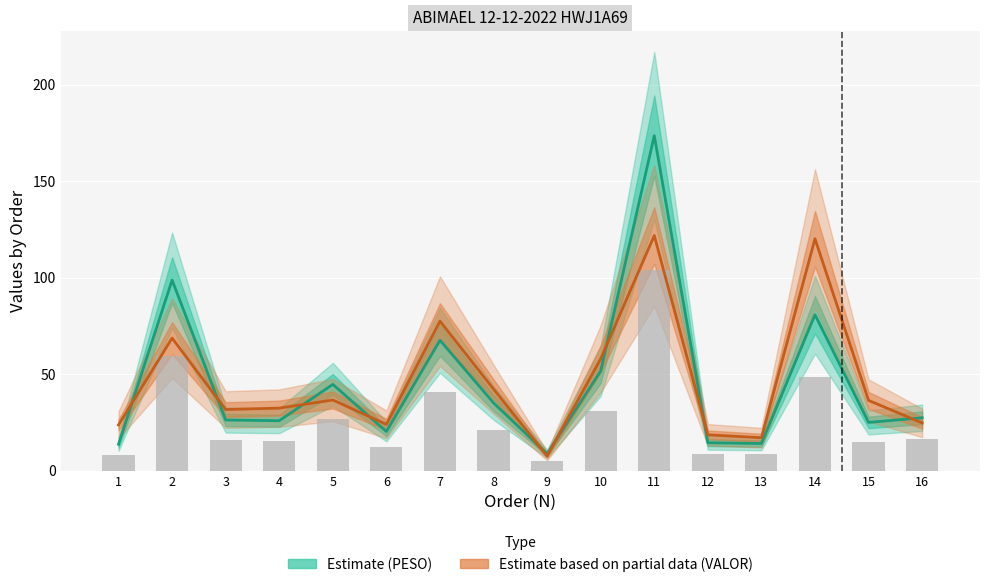

What is the smallest value displayed?

5.2